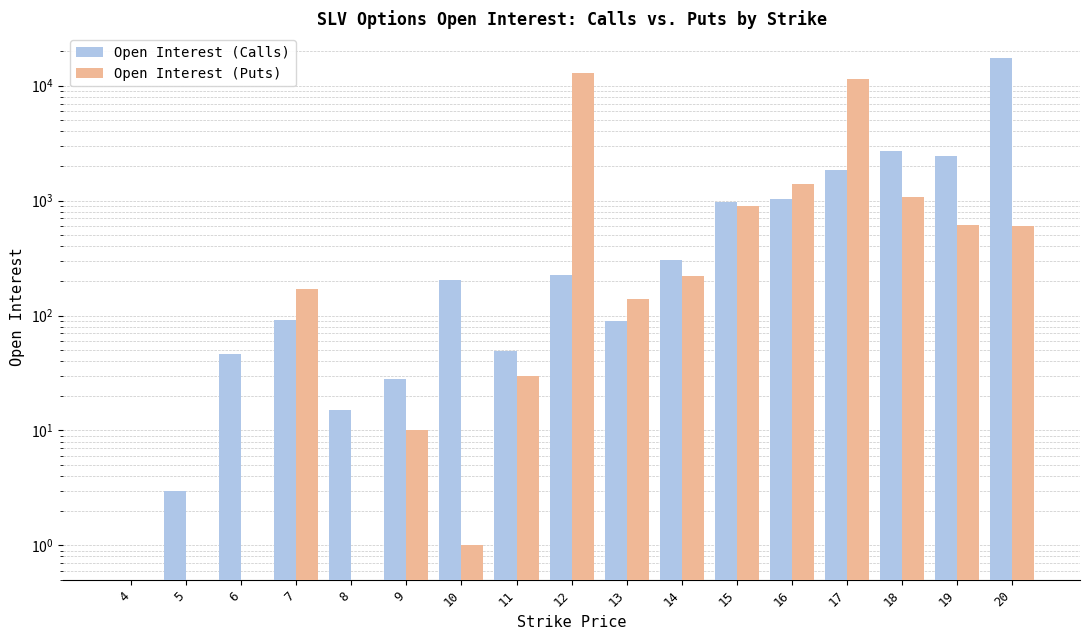

Which series has the largest range (max minus min)?

Open Interest (Calls)